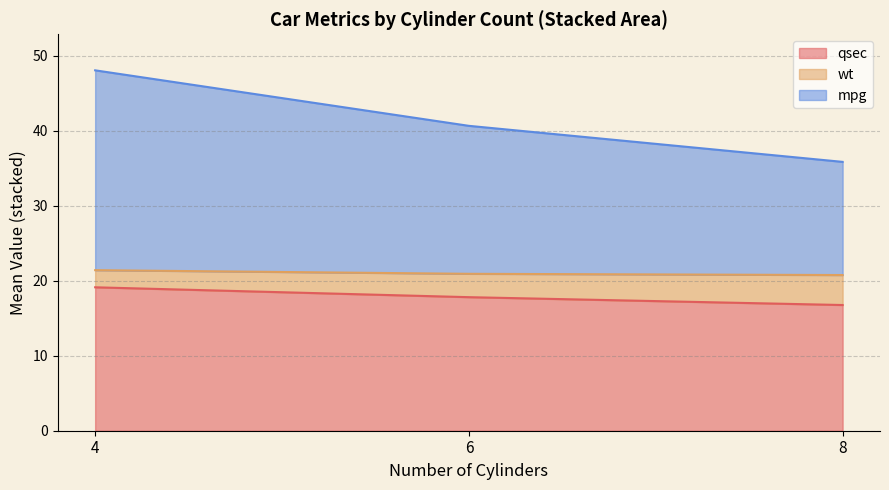

The value of mpg at 8 is 30.5. True or false?

False